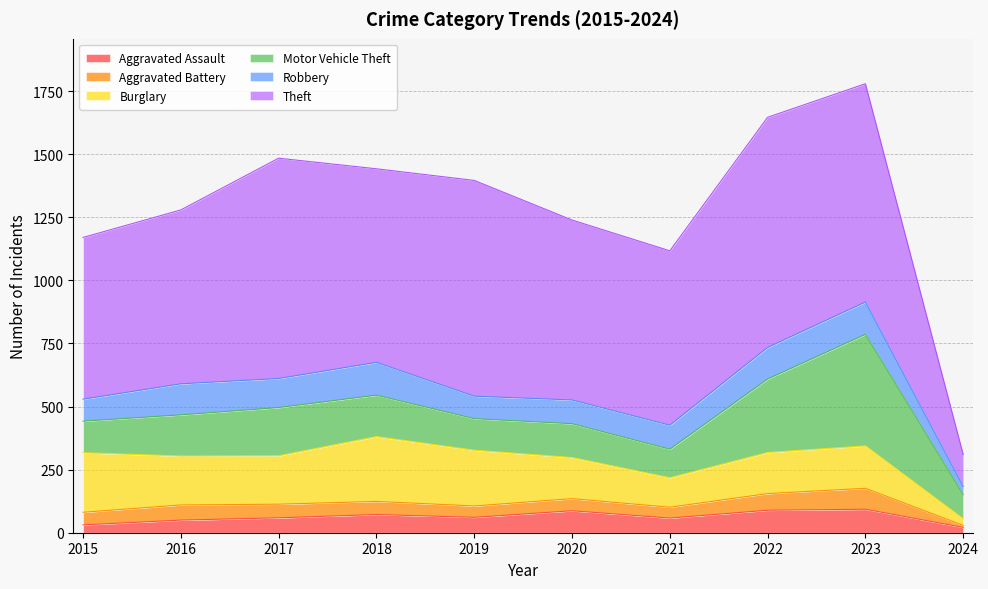

True or false: Theft has a value of 1351 at 2019.

False